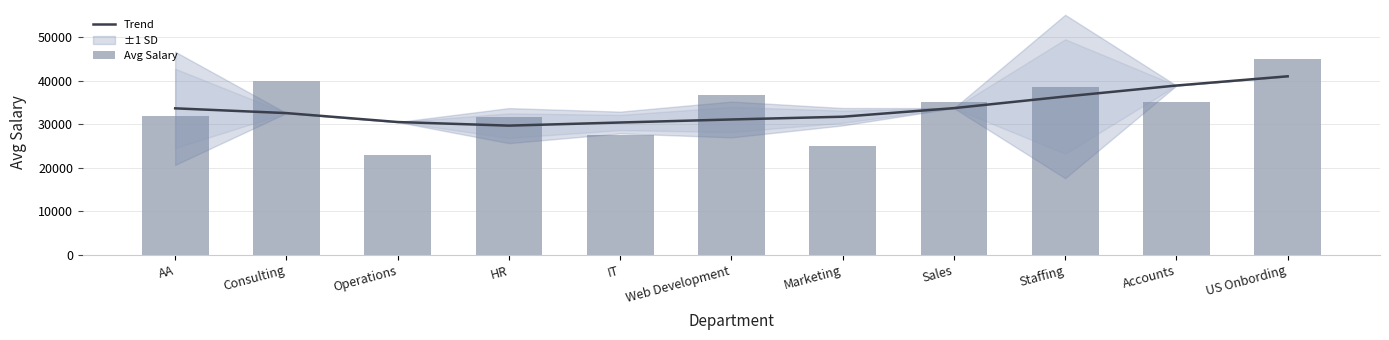

Reading right to left, what are all the values shown in this chart?

Trend: 41016.1	38895.6	36375.2	33701.1	31728.5	31095.7	30396.3	29681.2	30507.1	32563.0	33654.0
Avg Salary: 45000.0	35000.0	38647.1	35000.0	25000.0	36800.0	27500.0	31666.7	23000.0	40000.0	32000.0